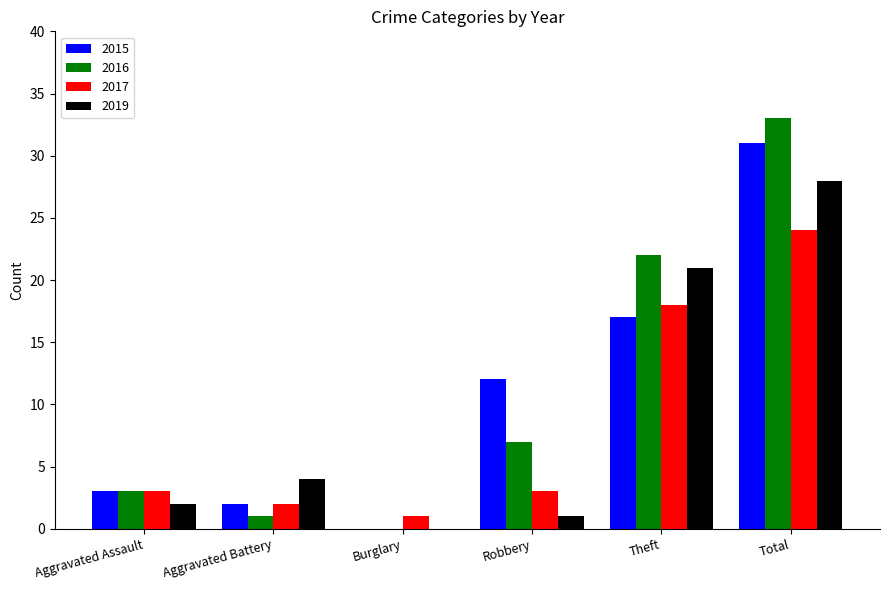

What is the sum of the 2017 values at Theft and Total?

42